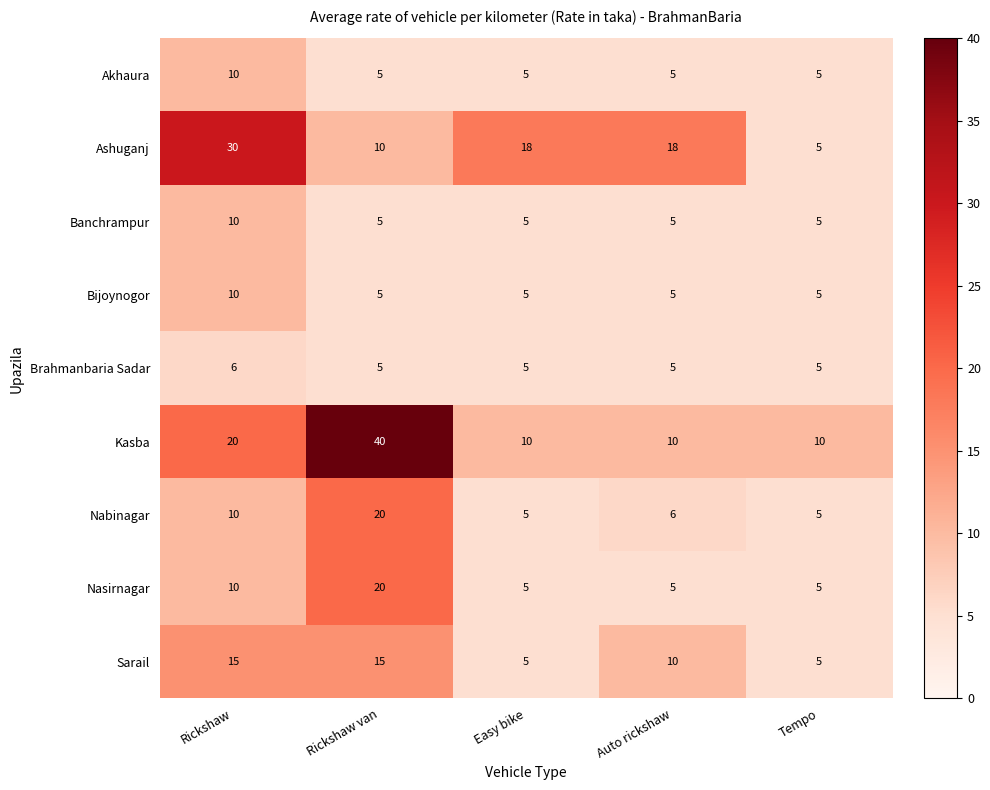

What is the difference between the second highest and minimum values in the Sarail series?

10